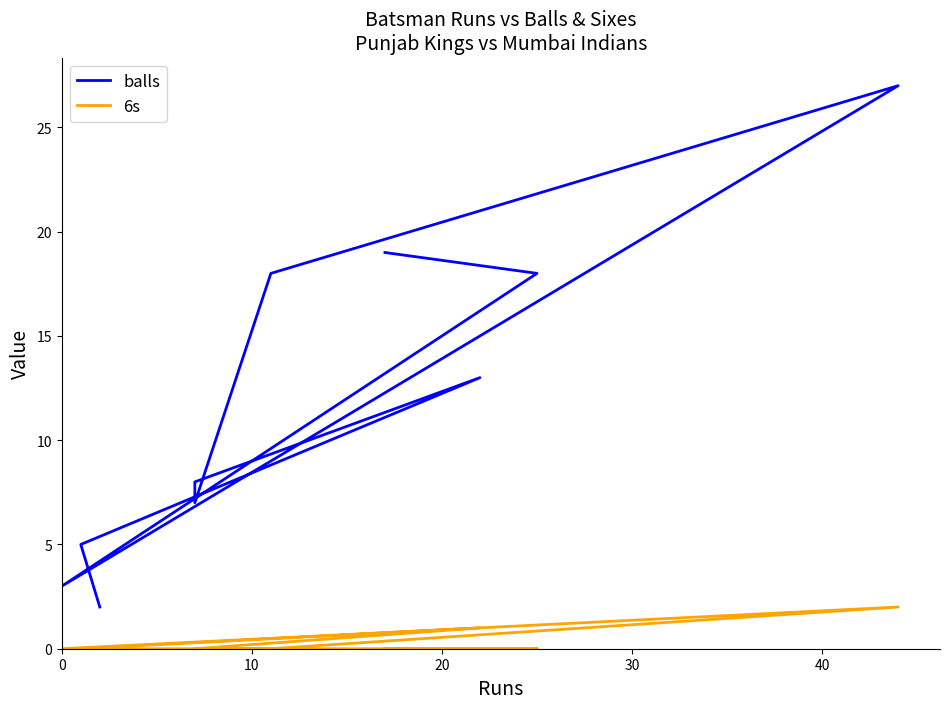

What is the spread (max minus min) of values at 0?

3